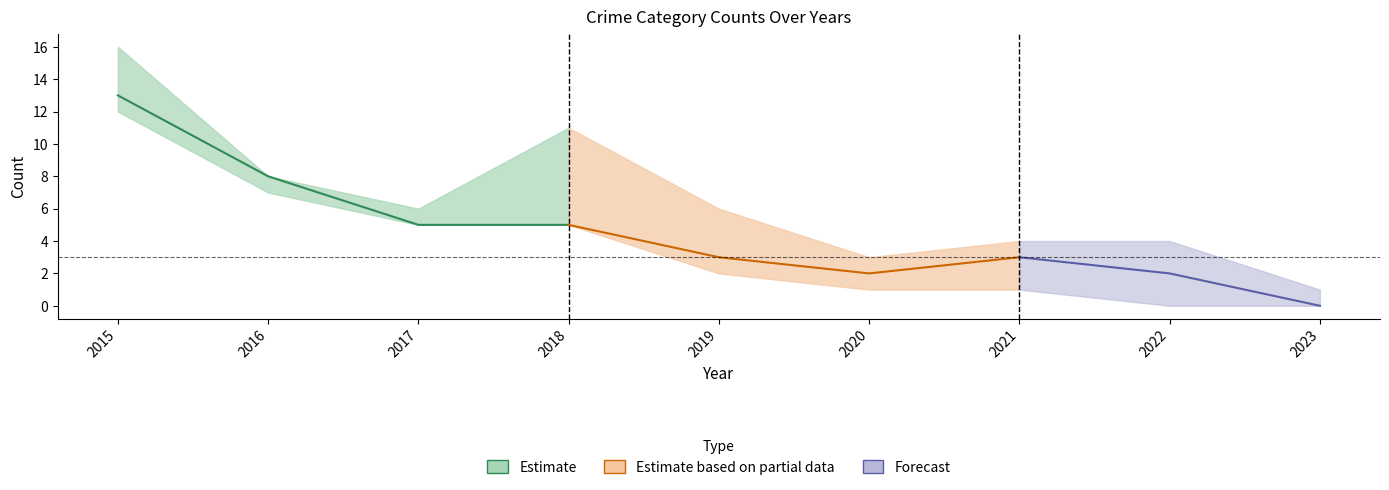

How many data points does each series have?

9